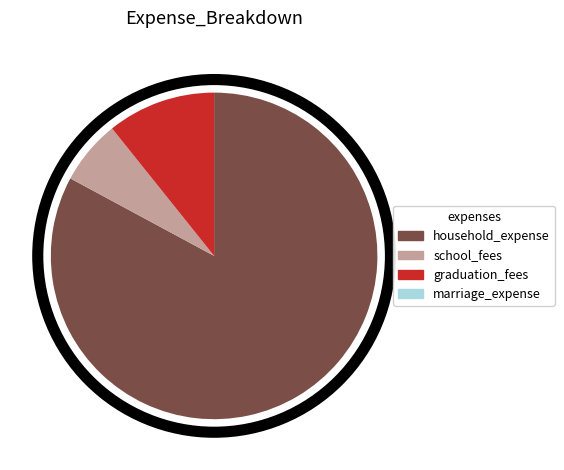

Between graduation_fees and school_fees, which is larger?

graduation_fees